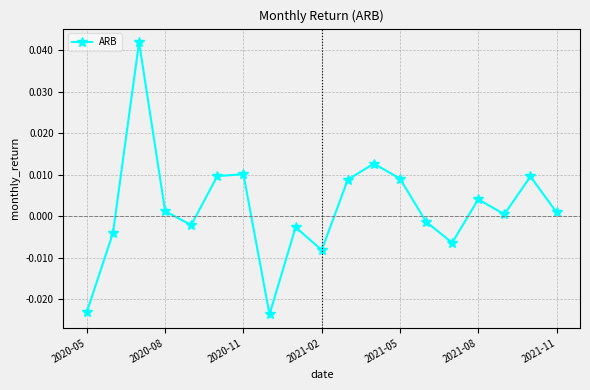

How many interior local valleys (lower than both neighbors) does the data have?

5